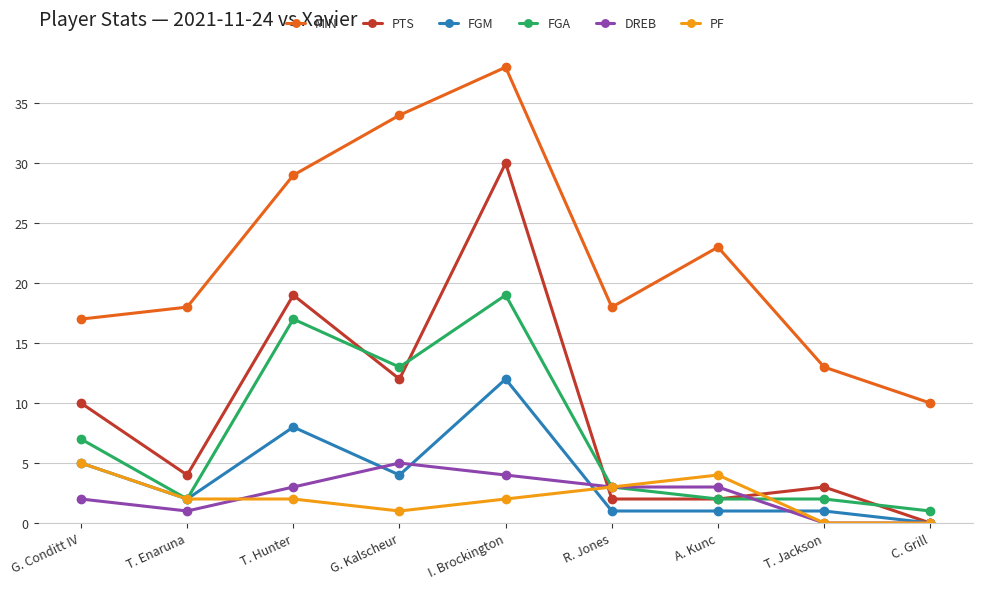

At which category does PTS reach its first local peak?

T. Hunter